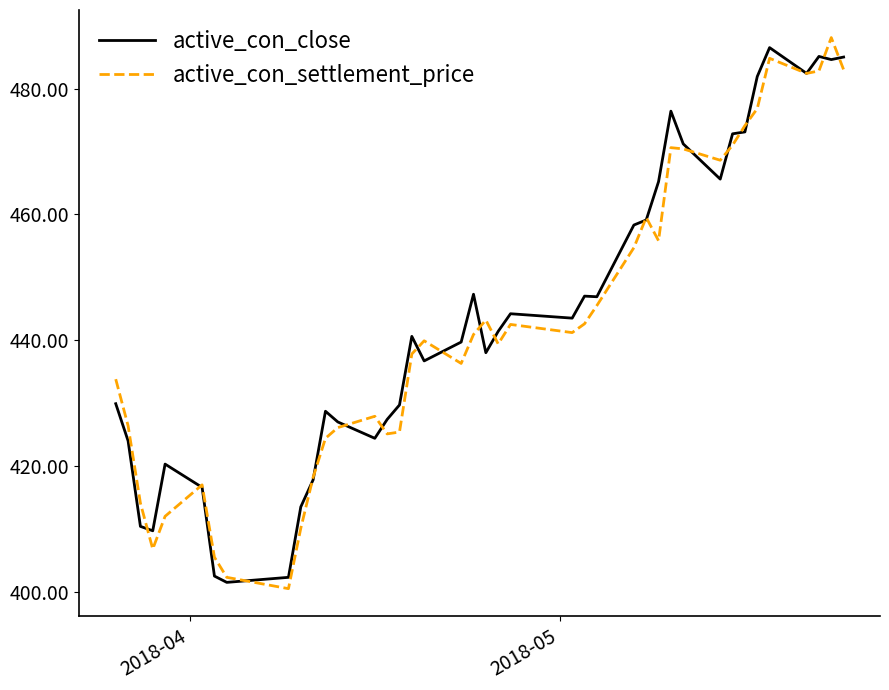

What is the maximum value for active_con_settlement_price?

488.1